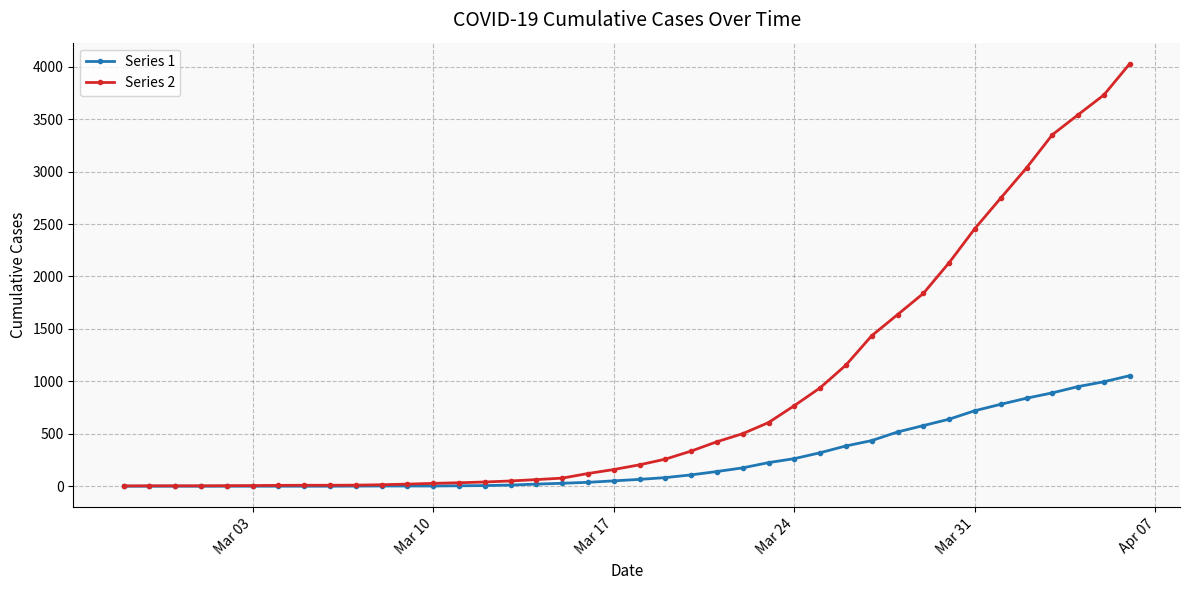

List the series in order of their overall mean, highest first.

Series 2, Series 1